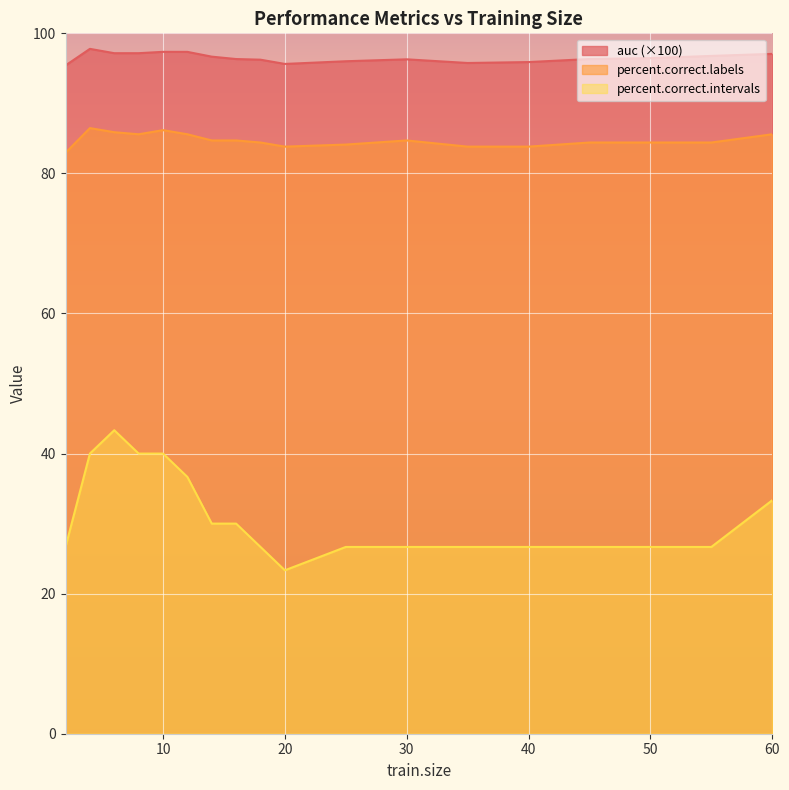

Is it true that percent.correct.intervals equals 26.7 at 50?

True